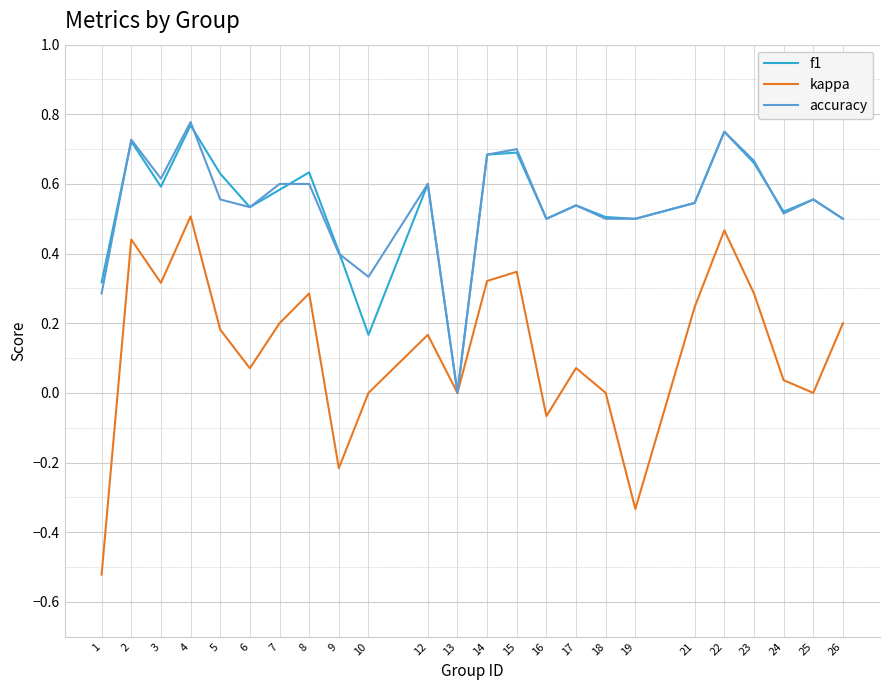

The value of kappa at 26 is 0.1. True or false?

False